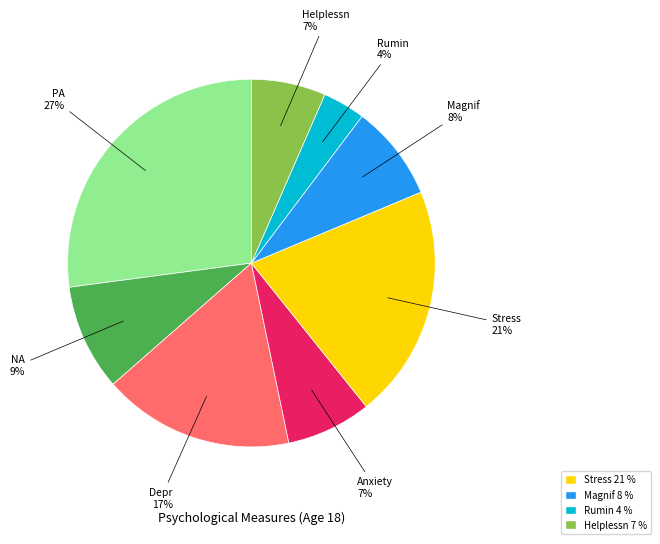

To the nearest percent, what is the average slice percentage?

12%